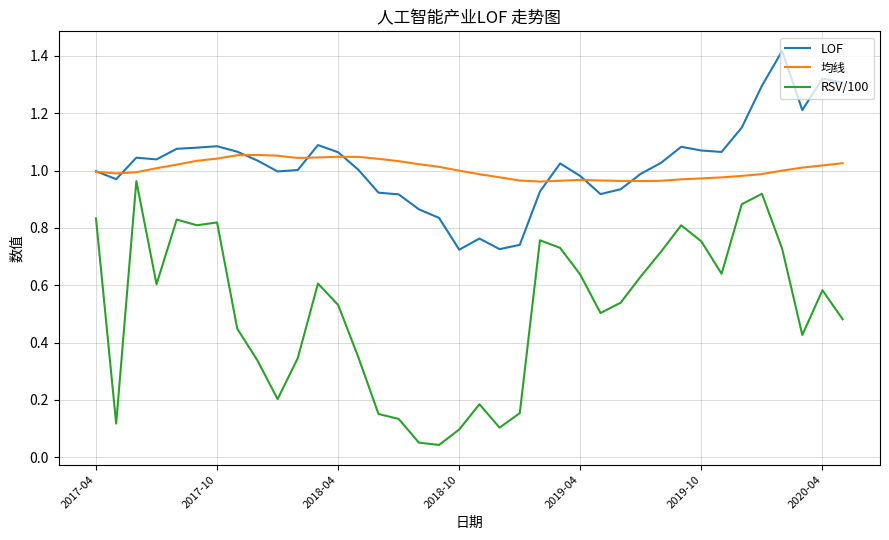

Which series has the largest range (max minus min)?

RSV/100